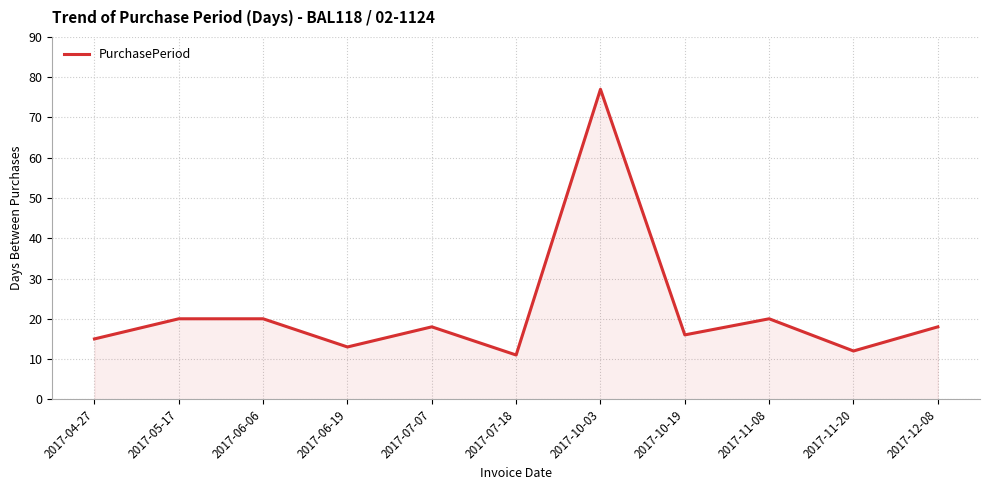

True or false: the data shows 11 at 2017-07-18.

True